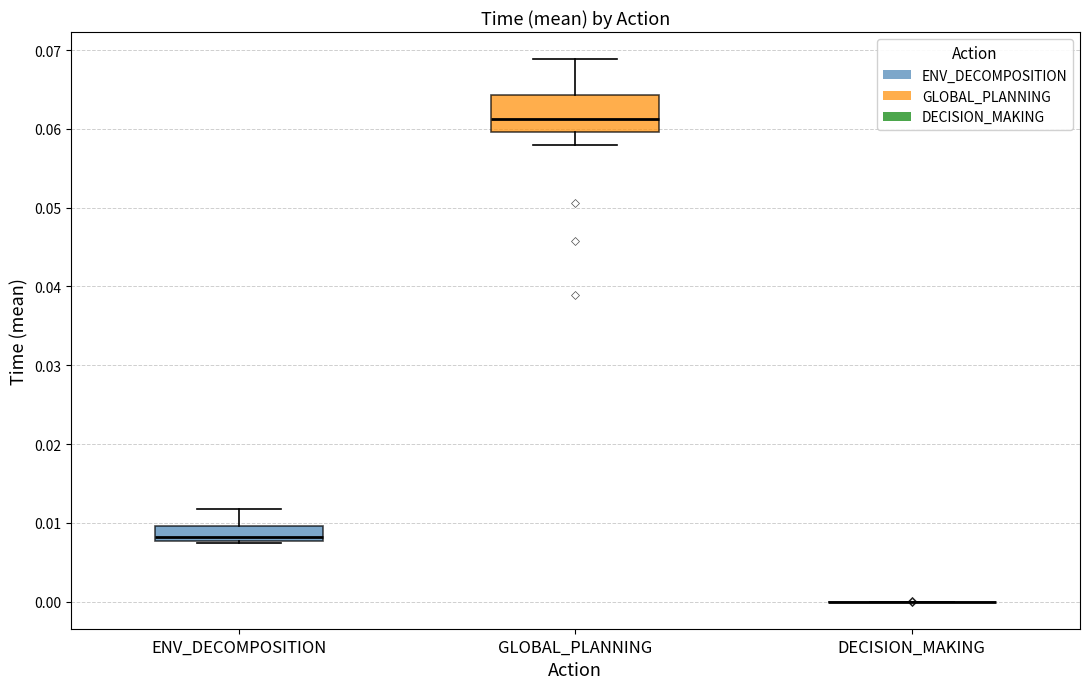

Comparing the boxes themselves (not the whiskers), which one is the tallest?

GLOBAL_PLANNING